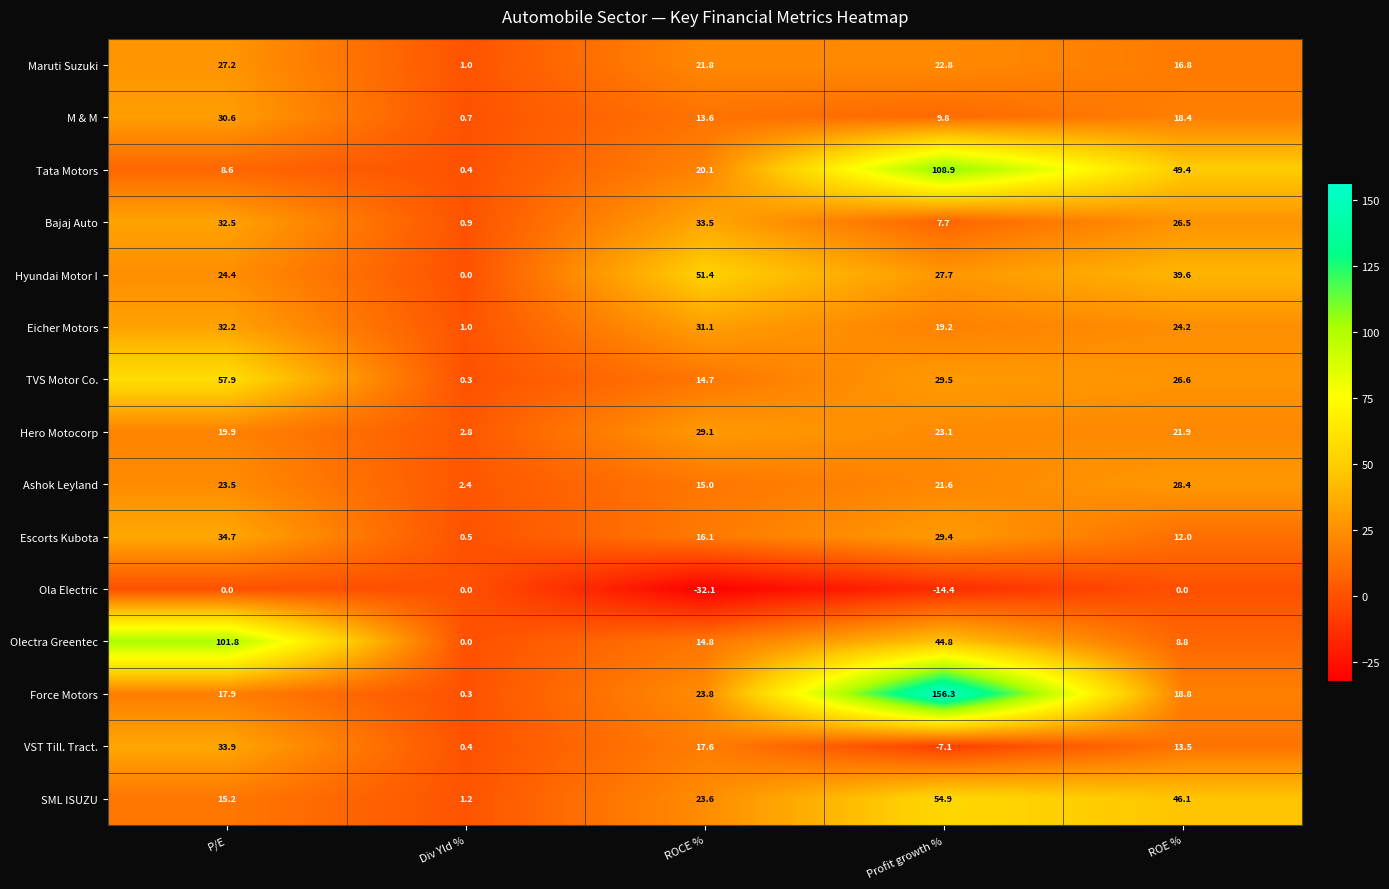

Which series changed the most between ROCE % and ROE %?

Ola Electric